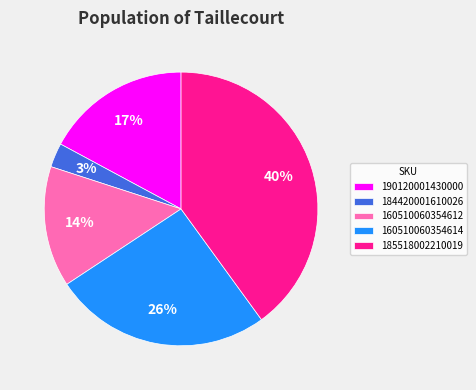

Which has a higher value, 160510060354614 or 190120001430000?

160510060354614